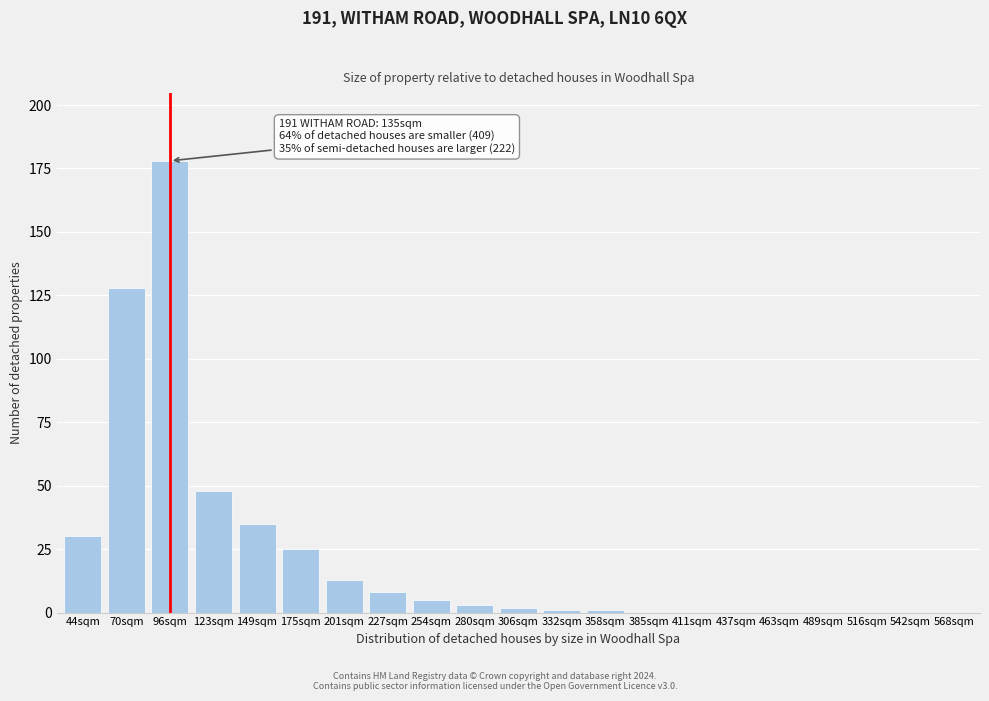

Reading left to right, transcribe all the data shown in this chart.

44sqm=30	70sqm=128	96sqm=178	123sqm=48	149sqm=35	175sqm=25	201sqm=13	227sqm=8	254sqm=5	280sqm=3	306sqm=2	332sqm=1	358sqm=1	385sqm=0	411sqm=0	437sqm=0	463sqm=0	489sqm=0	516sqm=0	542sqm=0	568sqm=0